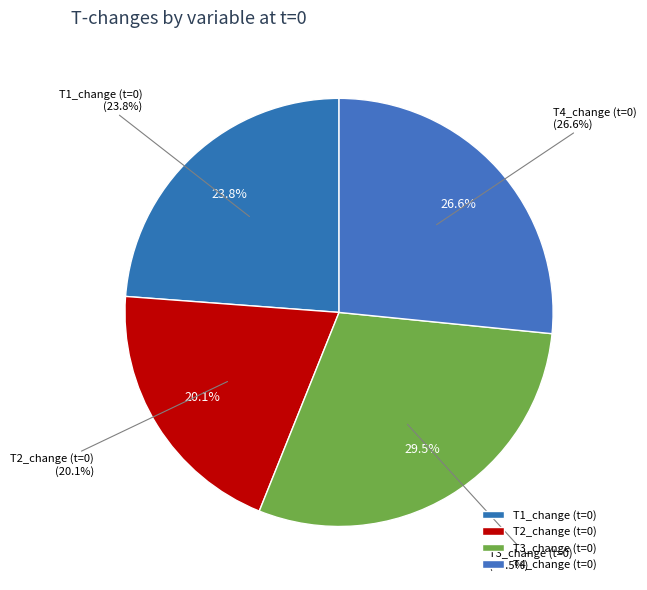

Does T4_change (t=0) account for over 50% of the chart?

No